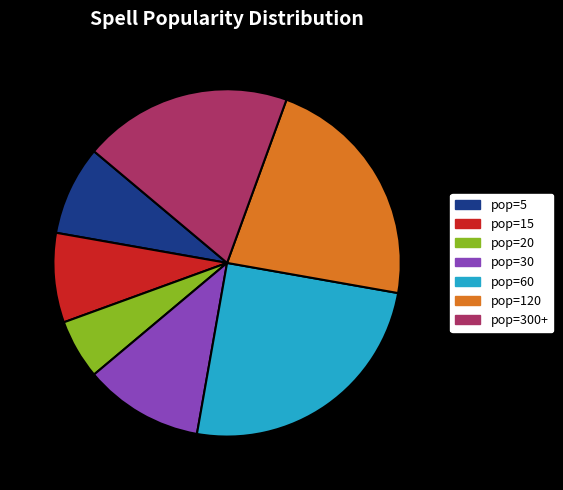

Is there any slice that represents more than half of the pie?

No